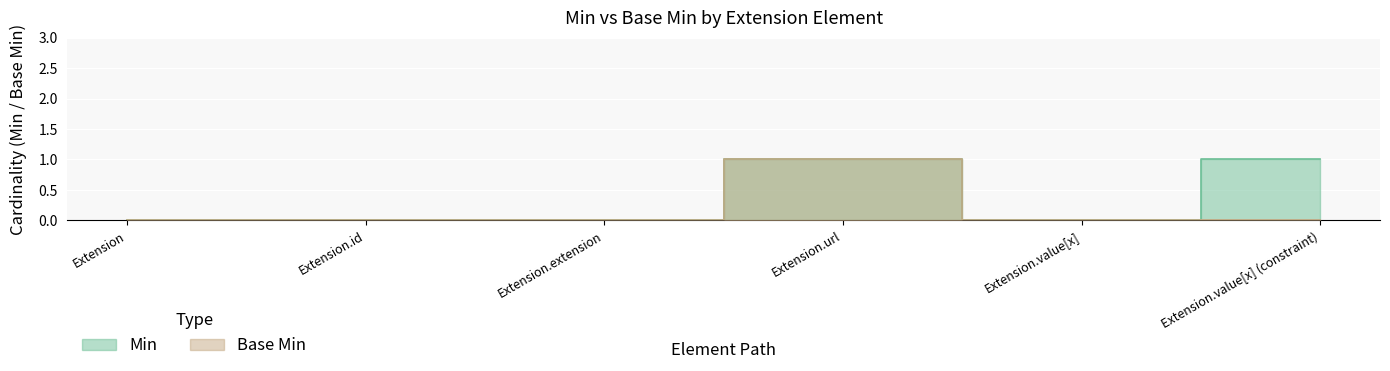

True or false: Min has a value of 1 at Extension.value[x] (constraint).

False